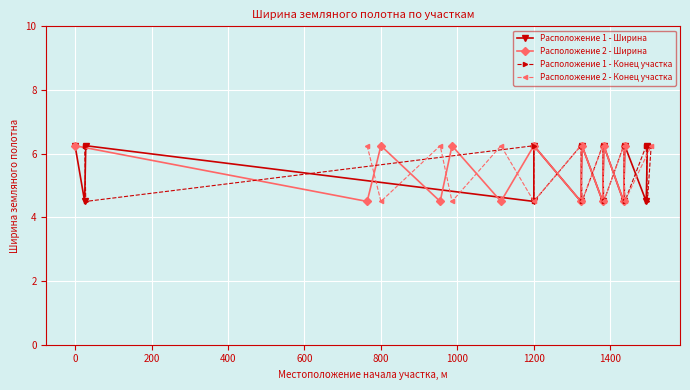

Which series has the largest range (max minus min)?

Расположение 1 - Ширина